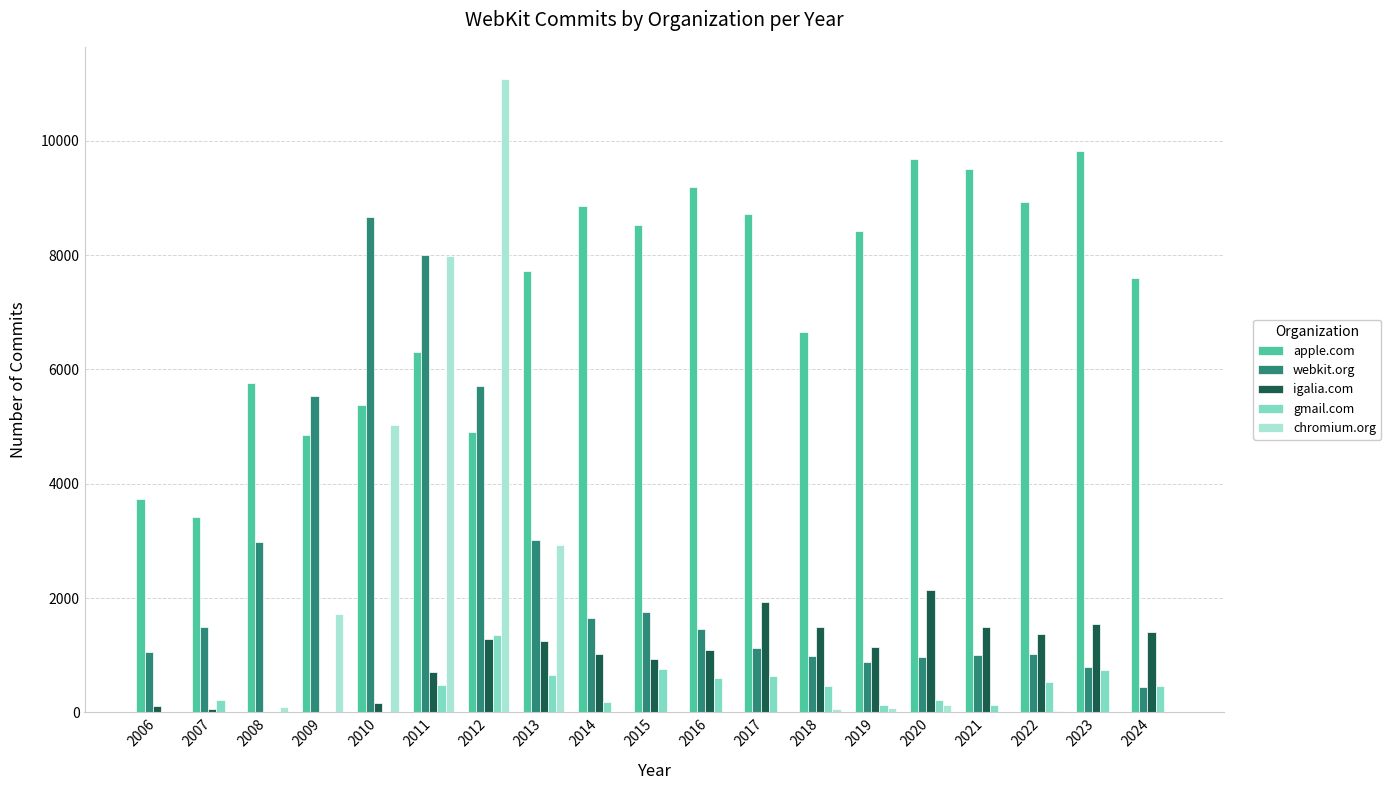

Which series has the largest total across all categories?

apple.com